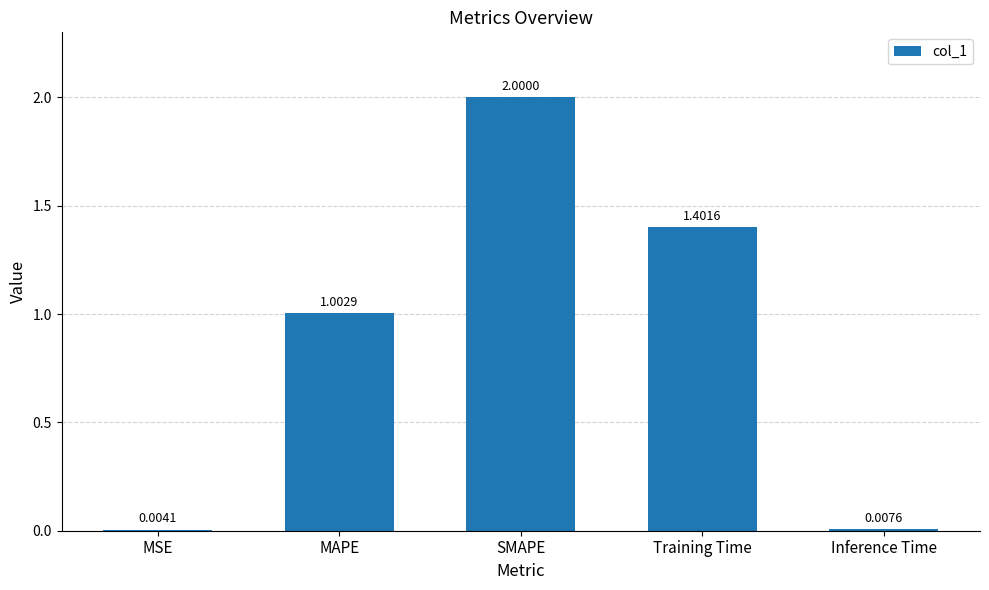

At which label does the data first exceed 1?

MAPE